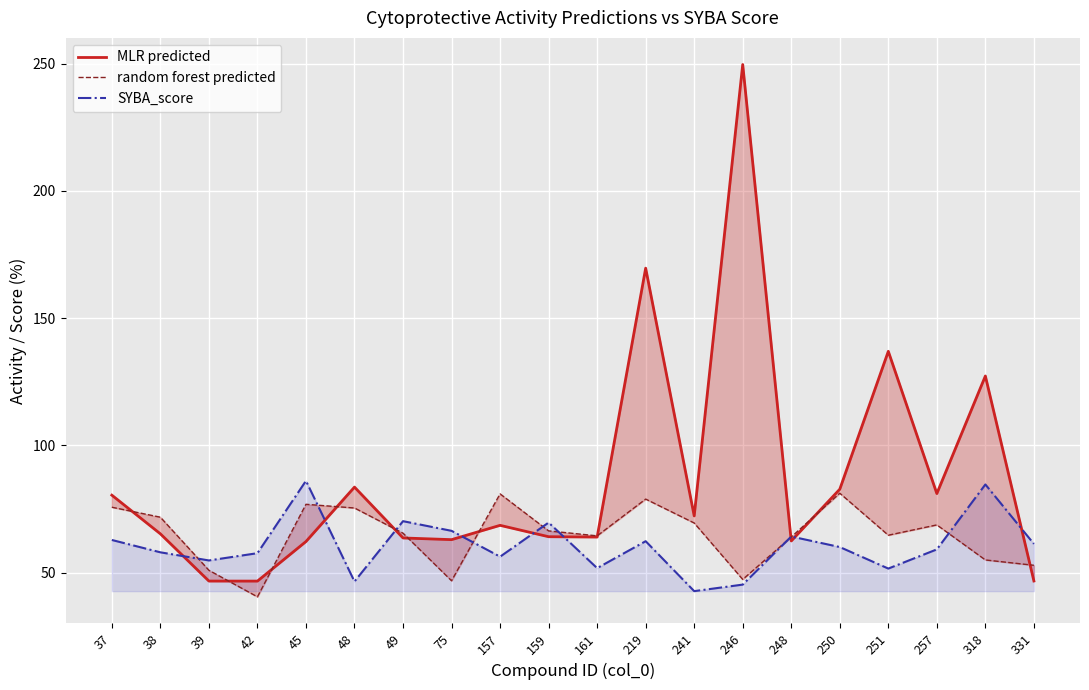

At which label does SYBA_score first exceed 60?

37